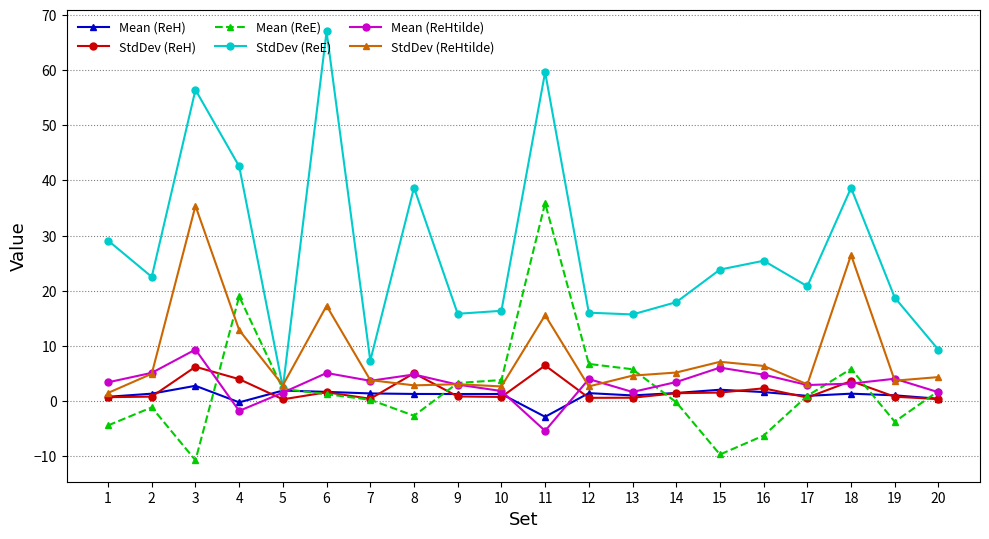

At which category is the sum across all series the highest?

11